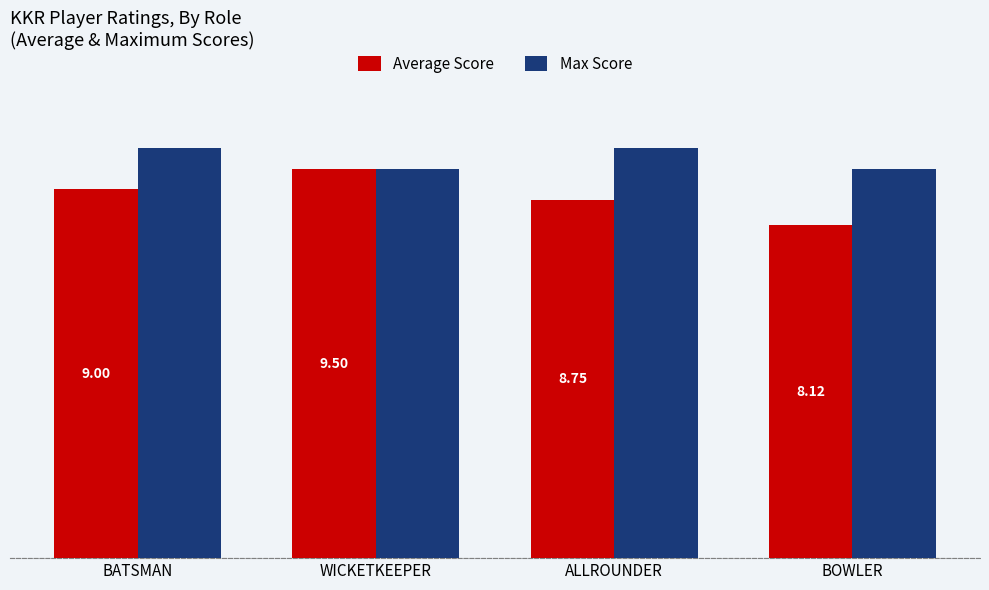

What are all the series names shown in the legend?

Average Score, Max Score